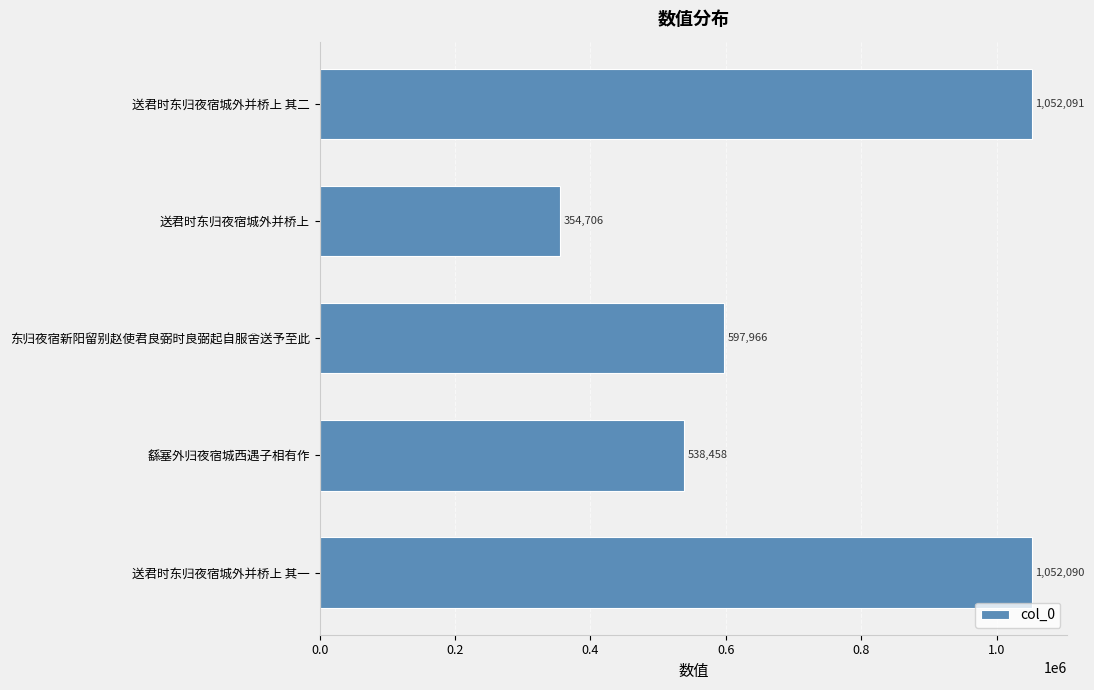

Rank the categories by value from highest to lowest.

送君时东归夜宿城外并桥上 其二, 送君时东归夜宿城外并桥上 其一, 东归夜宿新阳留别赵使君良弼时良弼起自服舍送予至此, 繇塞外归夜宿城西遇子相有作, 送君时东归夜宿城外并桥上